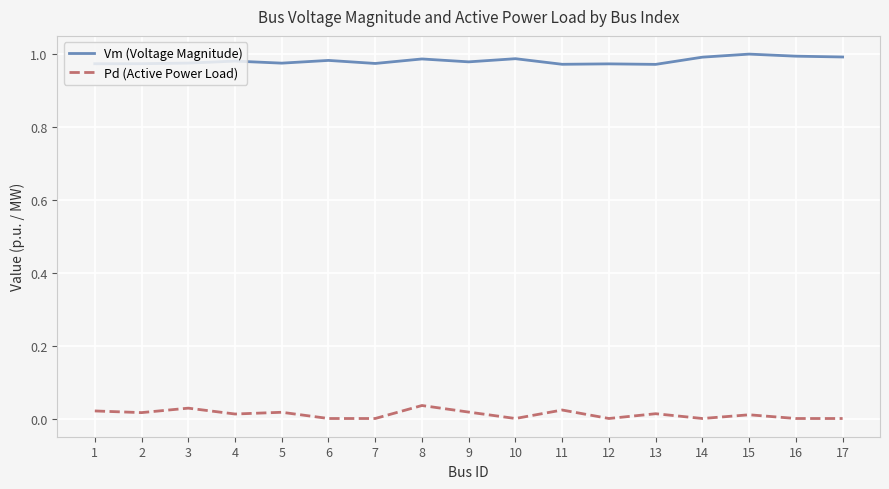

True or false: Pd (Active Power Load) and Vm (Voltage Magnitude) cross at least once.

False